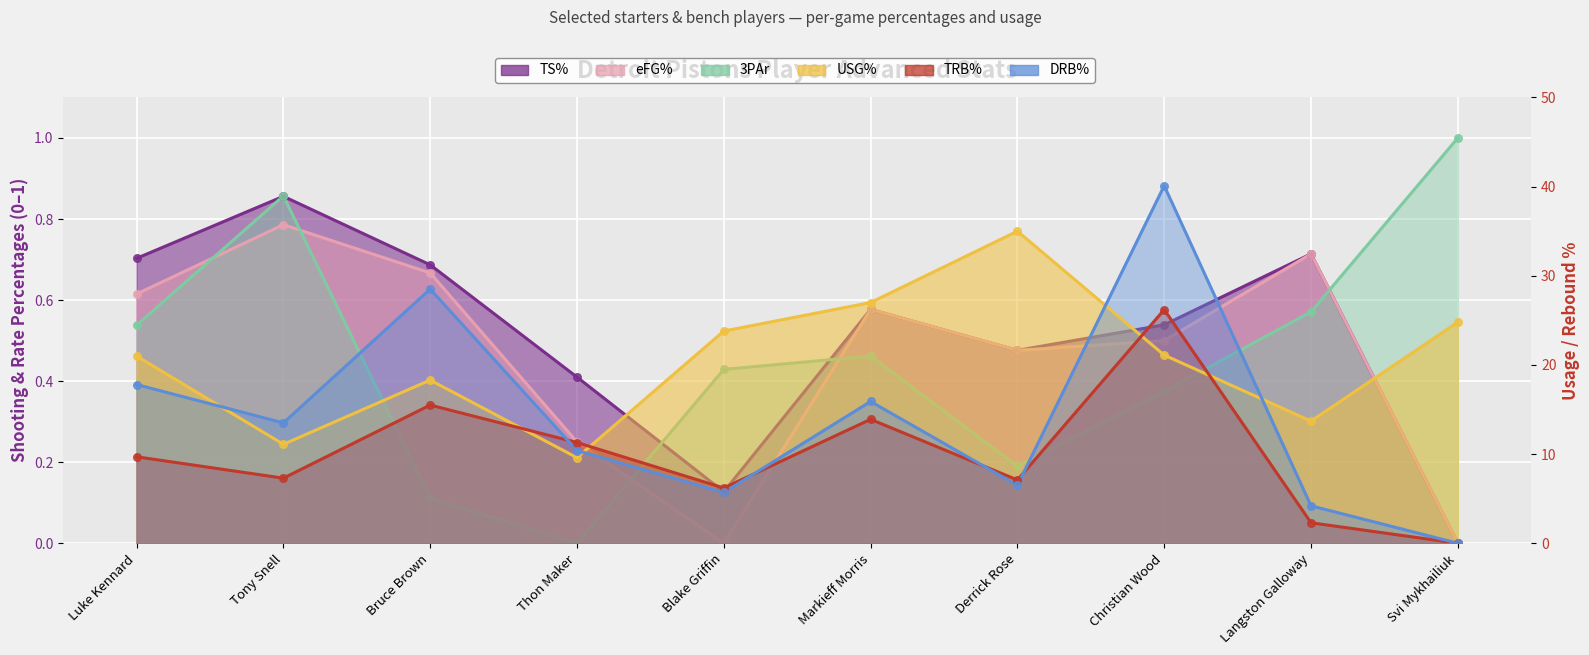

Which series contains the lowest Y value?

TS%